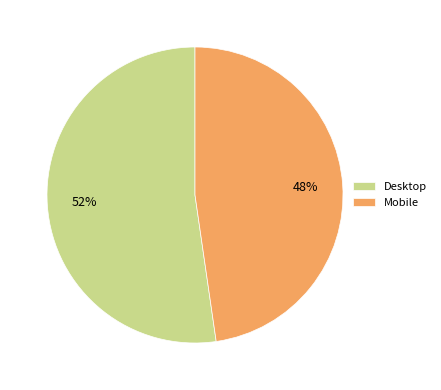

Which slice is the largest?

Desktop